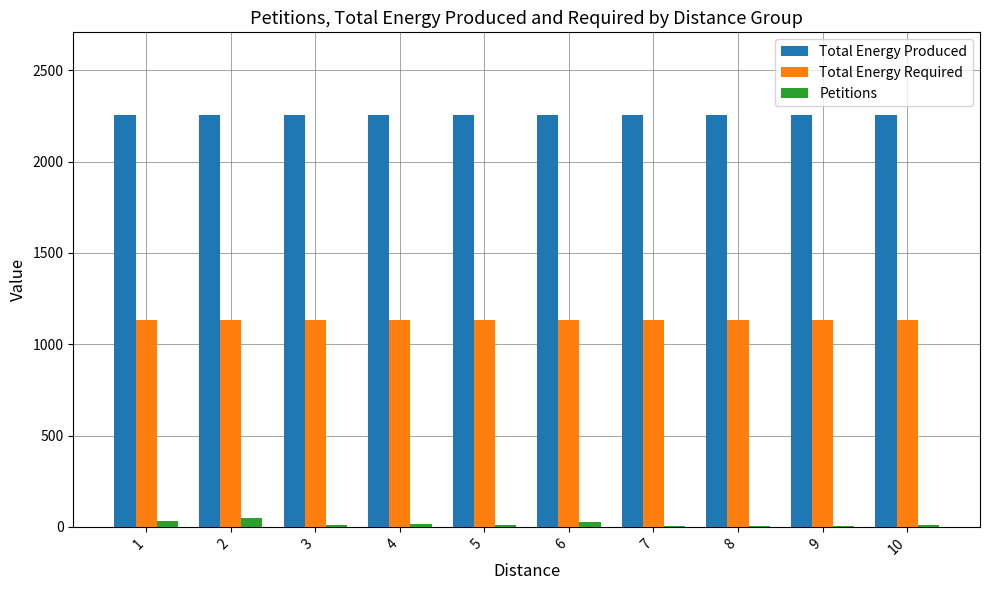

How many categories are shown in the chart?

10